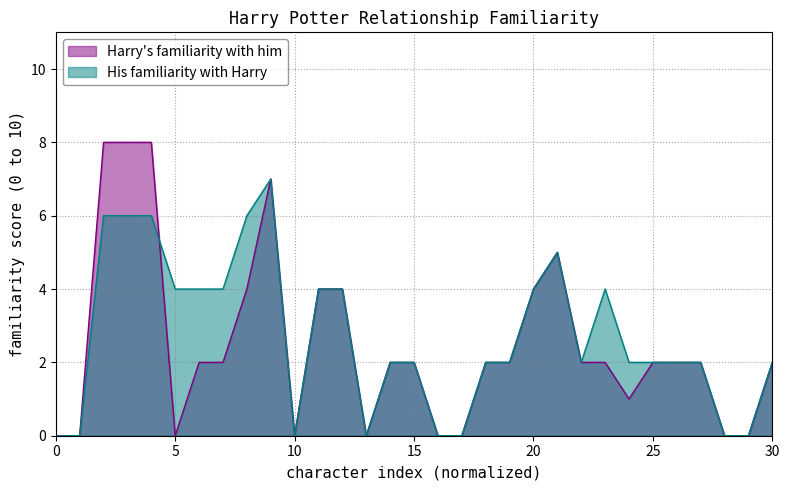

What is the total value across all series at 15?

4